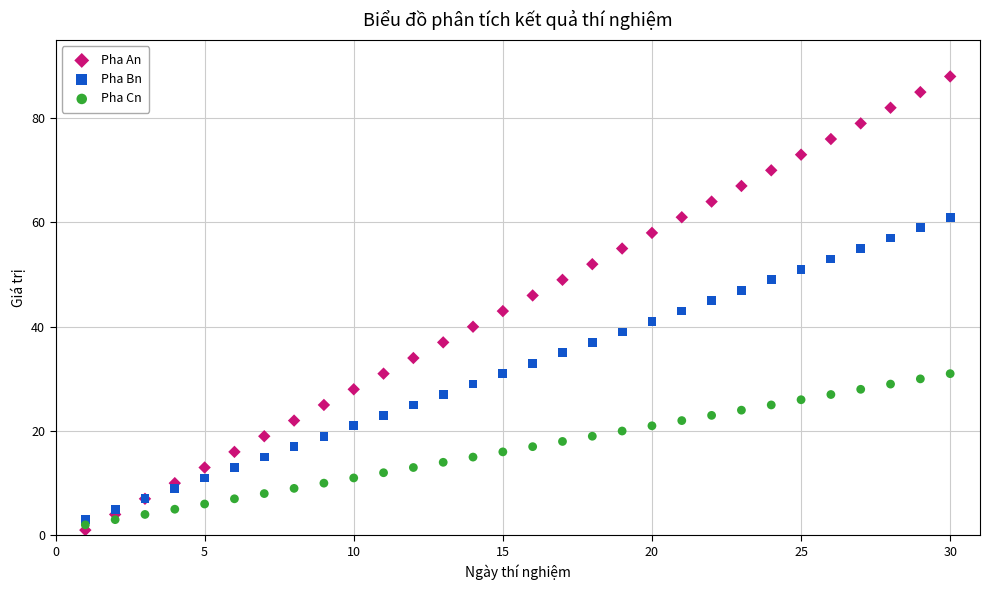

What are all the series names shown in the legend?

Pha An, Pha Bn, Pha Cn